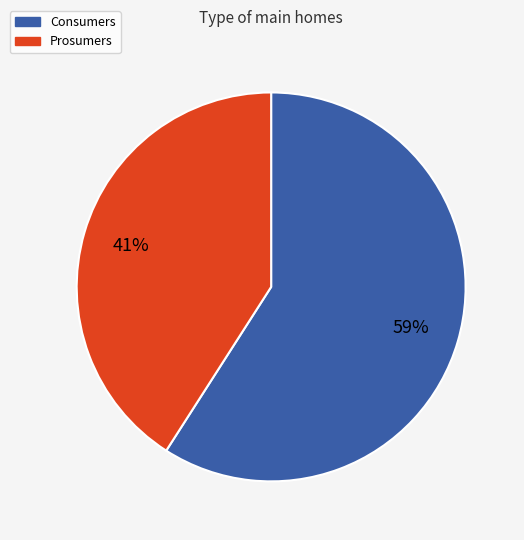

Count the number of slices in the pie.

2